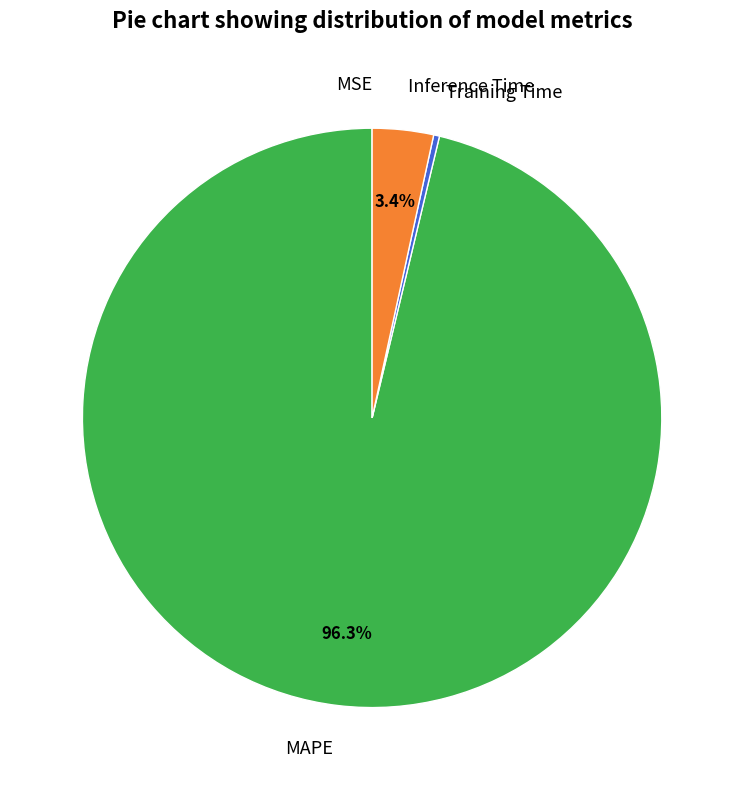

To the nearest percent, what portion does MAPE represent?

96%